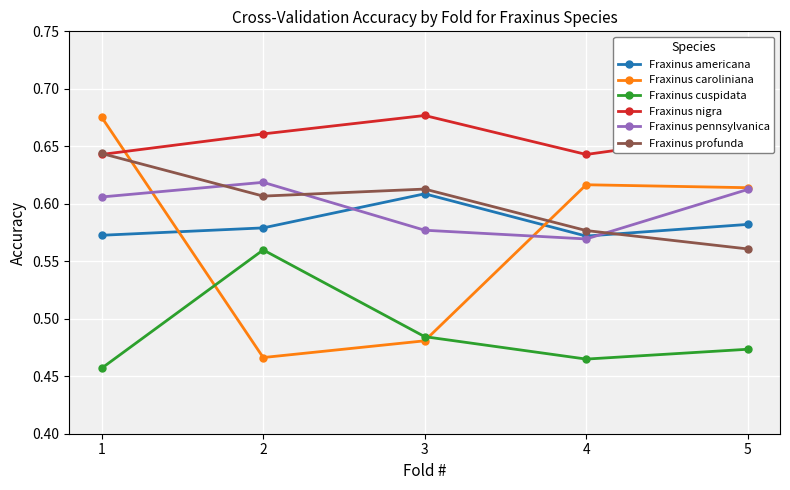

In Fraxinus americana, how many points are lower than both neighbors (excluding endpoints)?

1